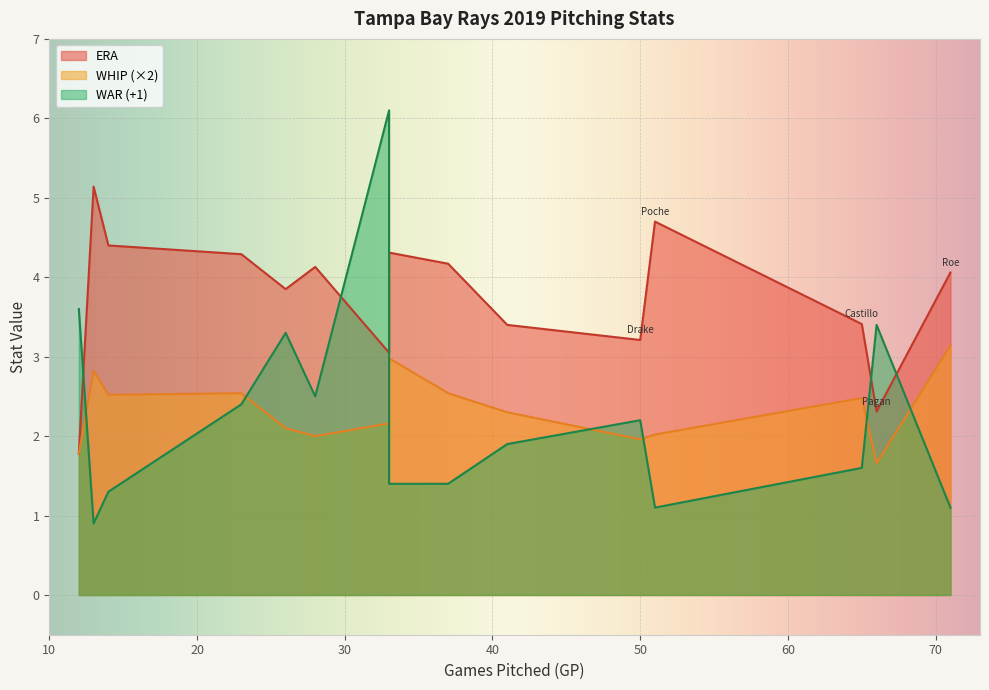

Reading left to right, what are all the values shown in this chart?

ERA: 3.0	4.1	3.9	4.3	4.3	2.3	3.4	1.8	3.2	3.4	4.7	4.1	4.2	5.1	4.4
WHIP: 1.1	1.0	1.1	1.3	1.5	0.8	1.2	0.9	1.0	1.1	1.0	1.6	1.3	1.4	1.3
WAR: 5.1	1.5	2.3	1.4	0.4	2.4	0.6	2.6	1.2	0.9	0.1	0.1	0.4	-0.1	0.3